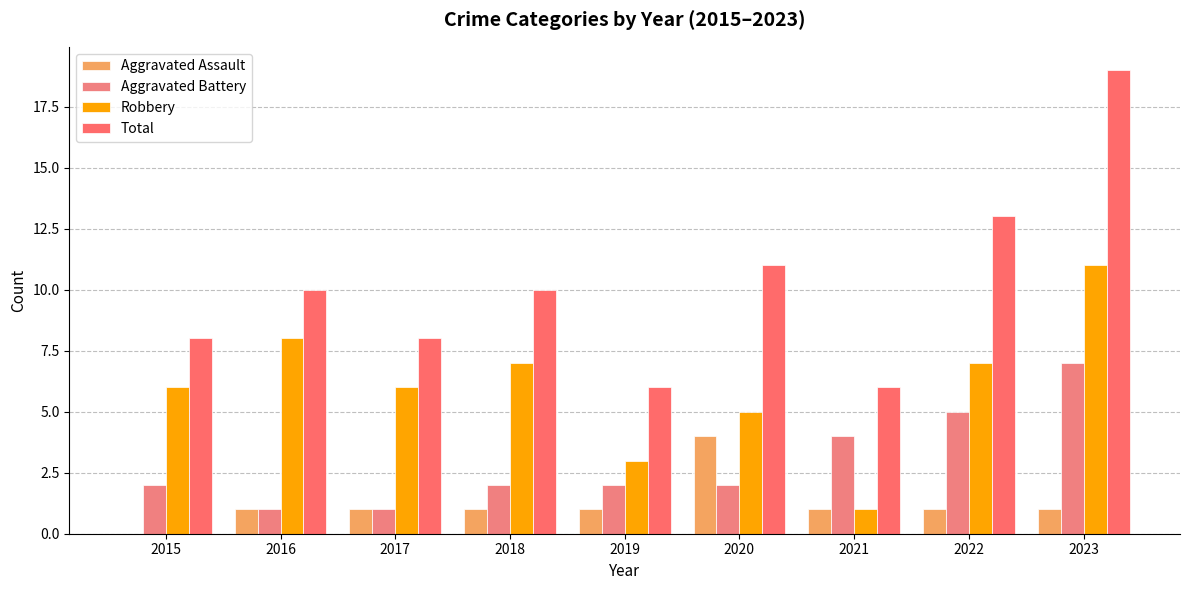

At which label does Robbery first exceed 6?

2016